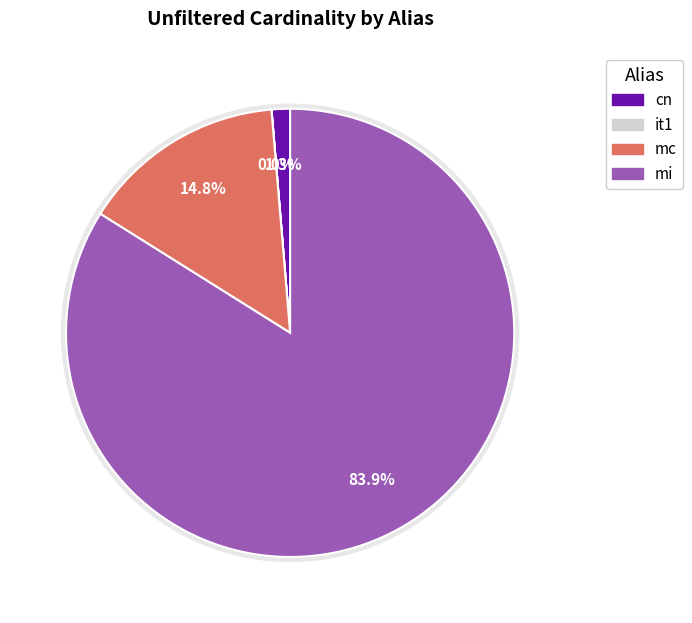

What percentage is the mi slice, to the nearest percent?

84%